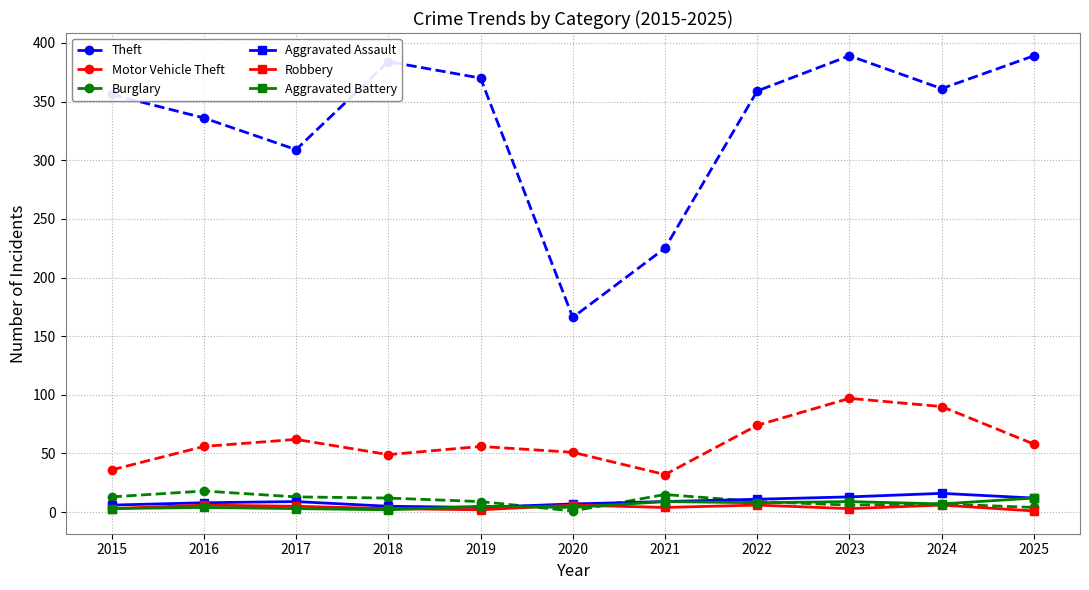

What is the spread (max minus min) of values at 2021?

221